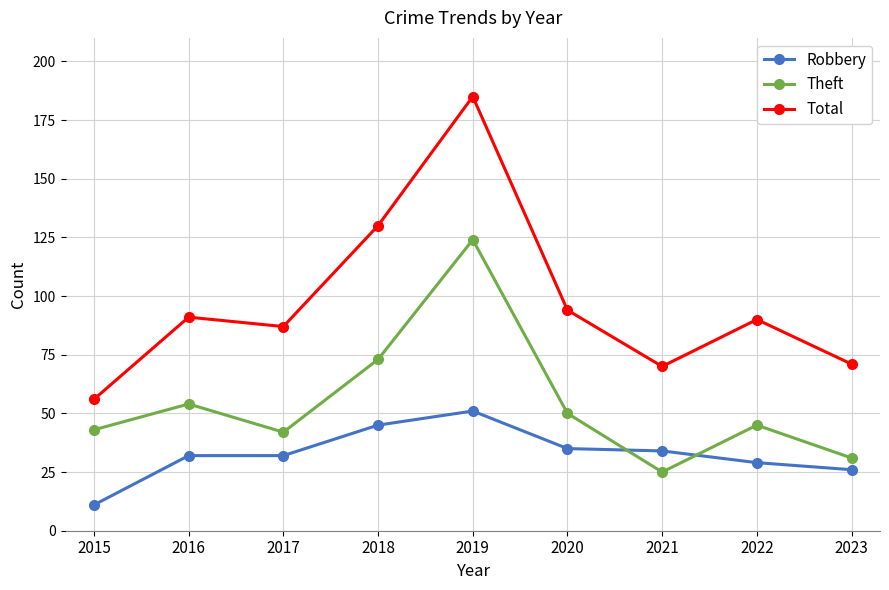

Rank the series at 2019 from highest to lowest value.

Total, Theft, Robbery